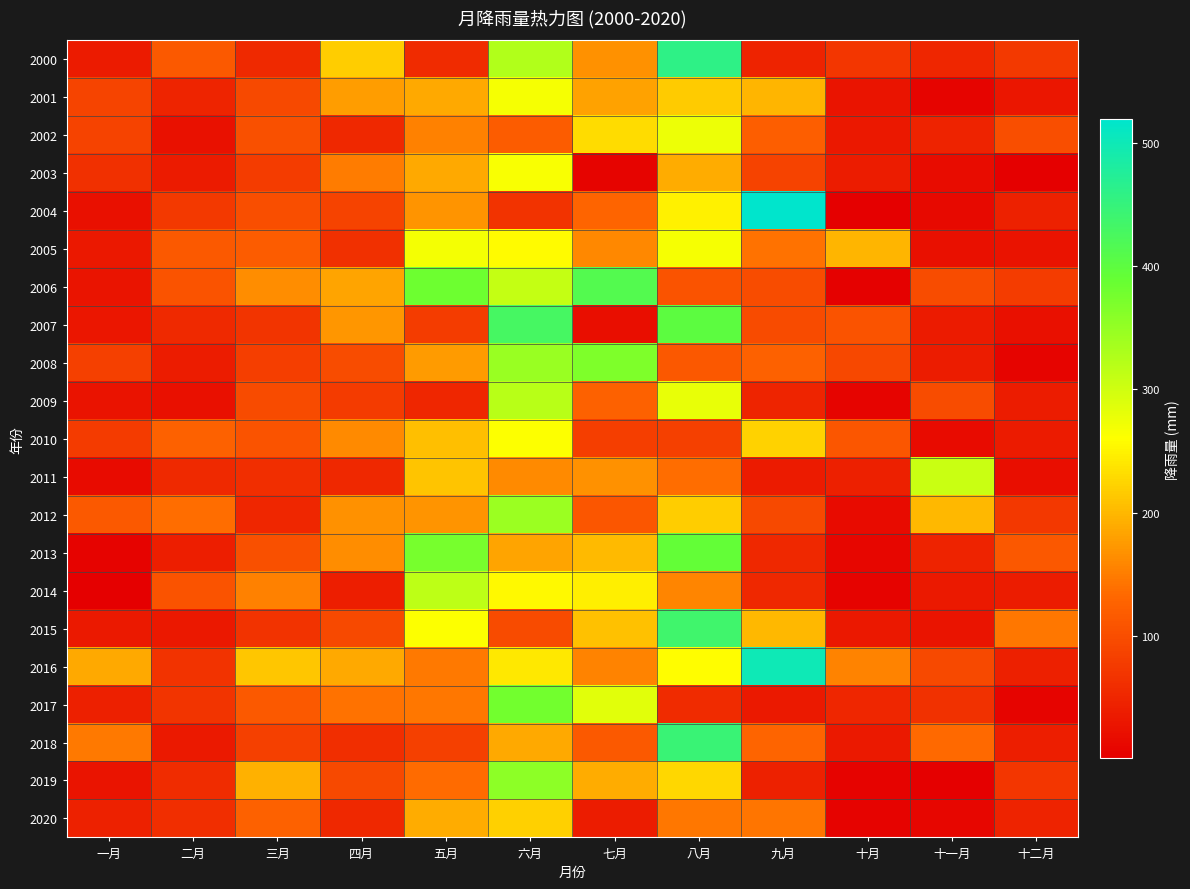

Which category has the lowest value across all series?

十二月